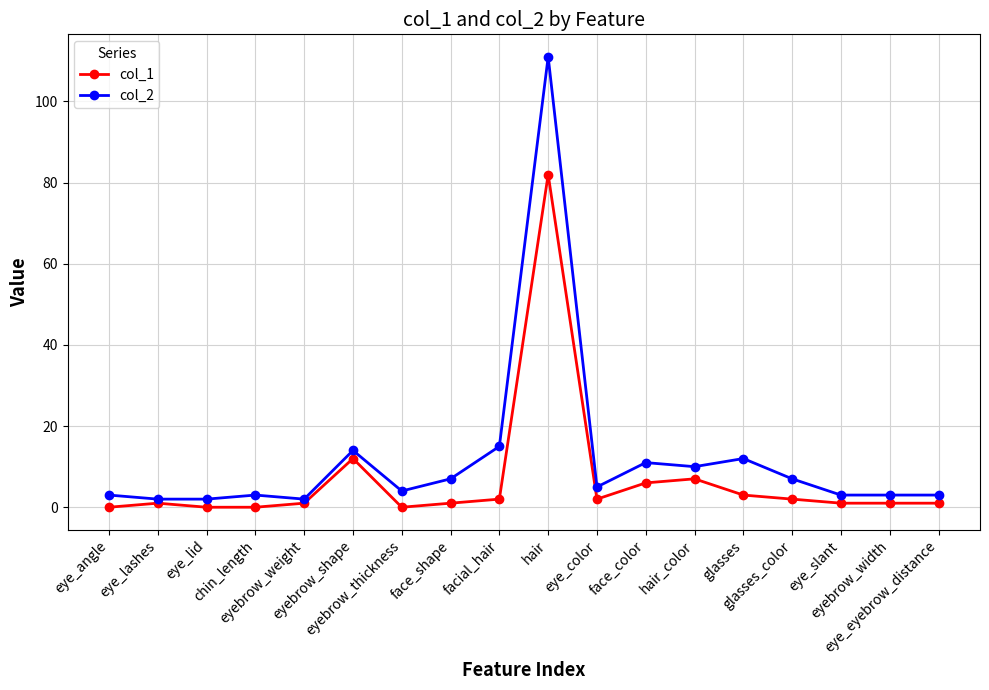

What is the greatest value displayed?

111